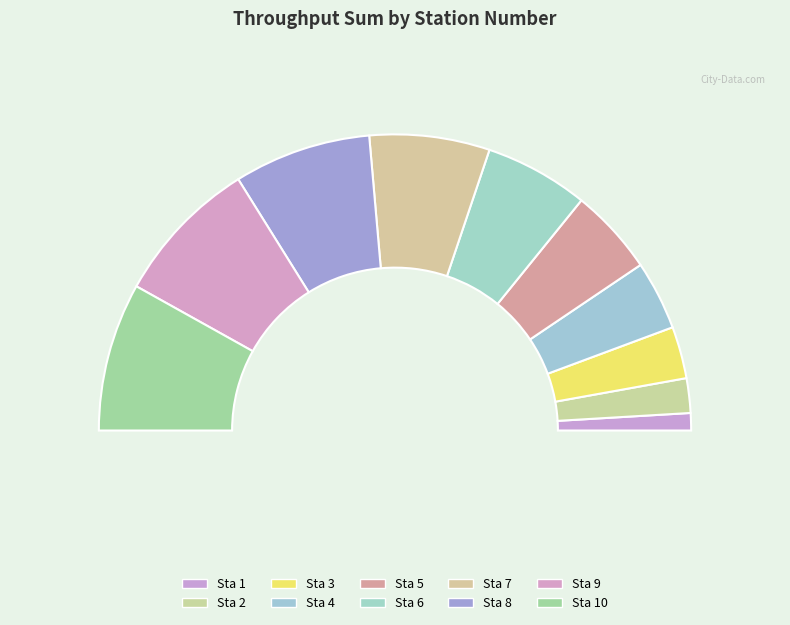

How many segments does this pie chart have?

10